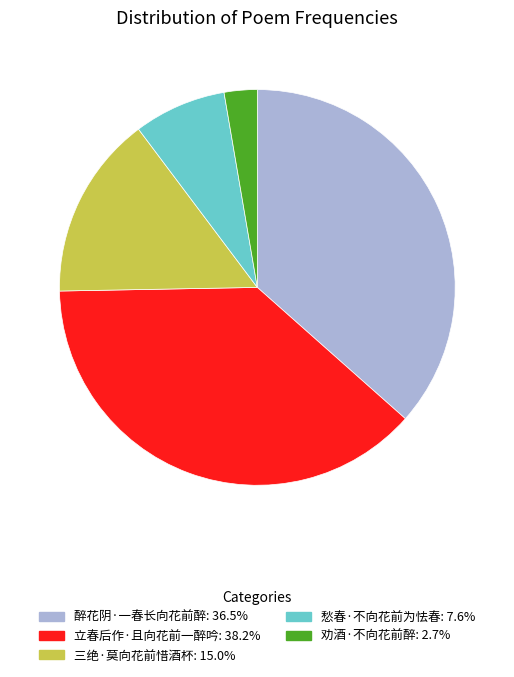

Is 劝酒·不向花前醉 the majority of the pie?

No